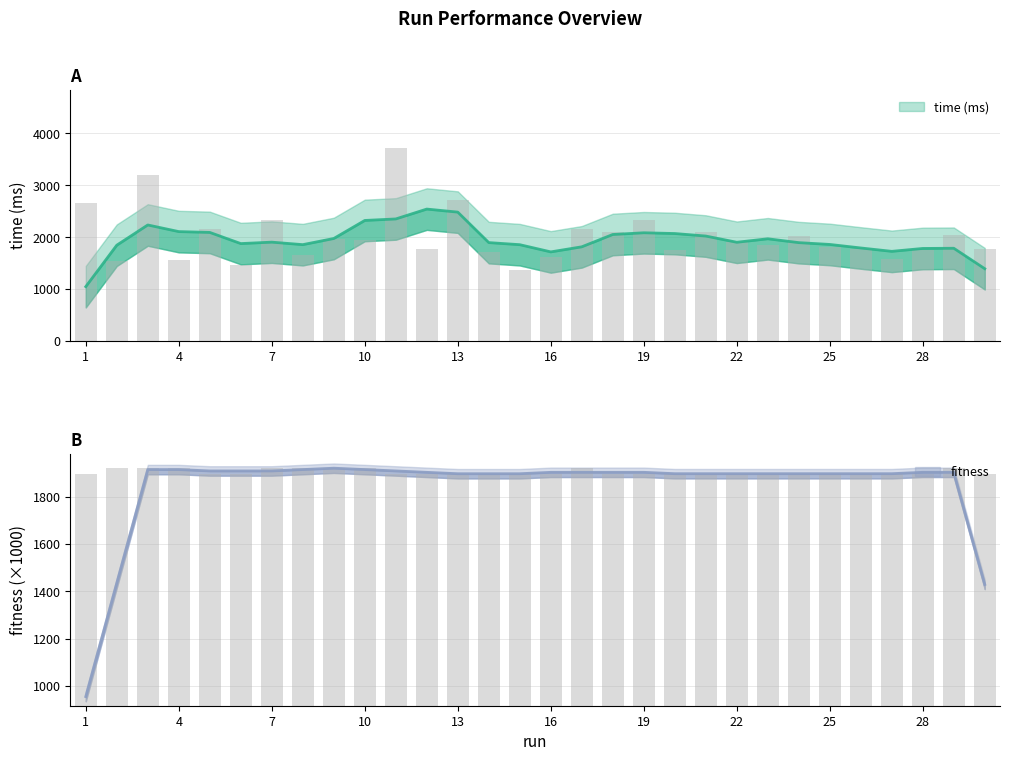

What is the greatest value displayed?

3723.0